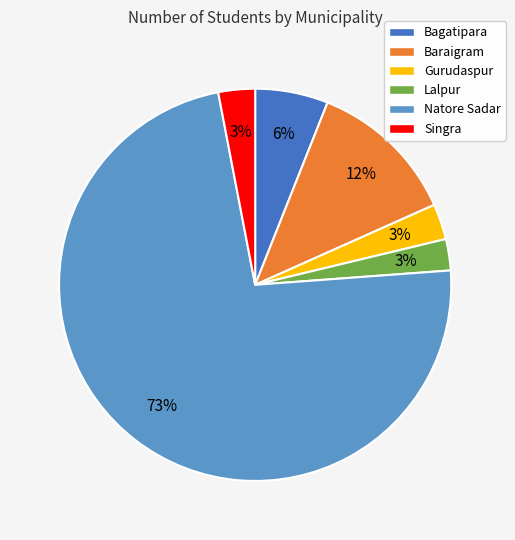

Is it true that Gurudaspur is 17% of the pie?

False